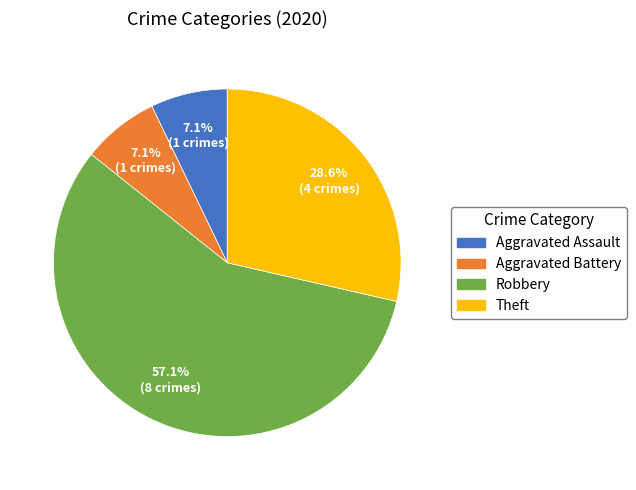

To the nearest percent, what percentage of the pie is Robbery?

57%